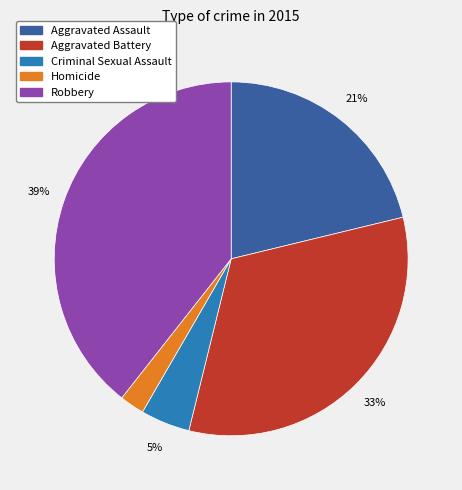

To the nearest percent, what is the difference between the largest and smallest slice percentages?

37%